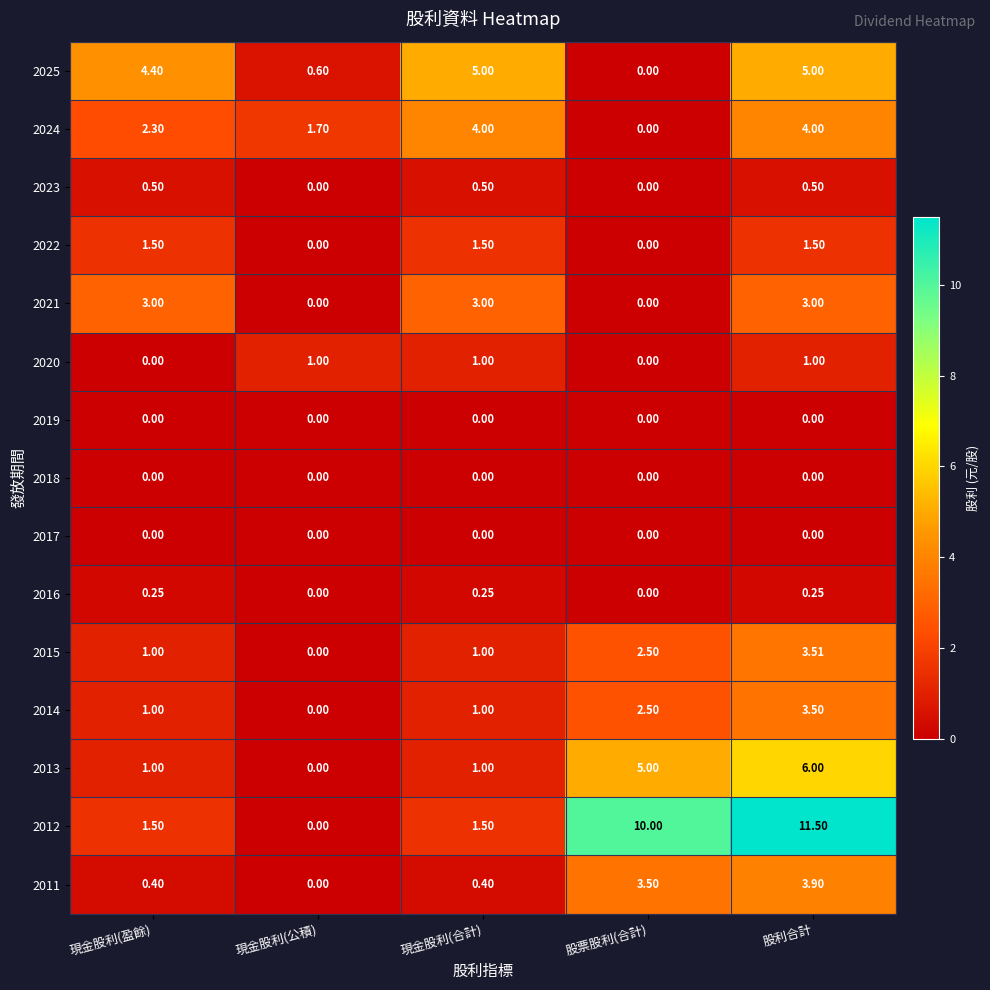

At which category is the sum across all series the highest?

股利合計